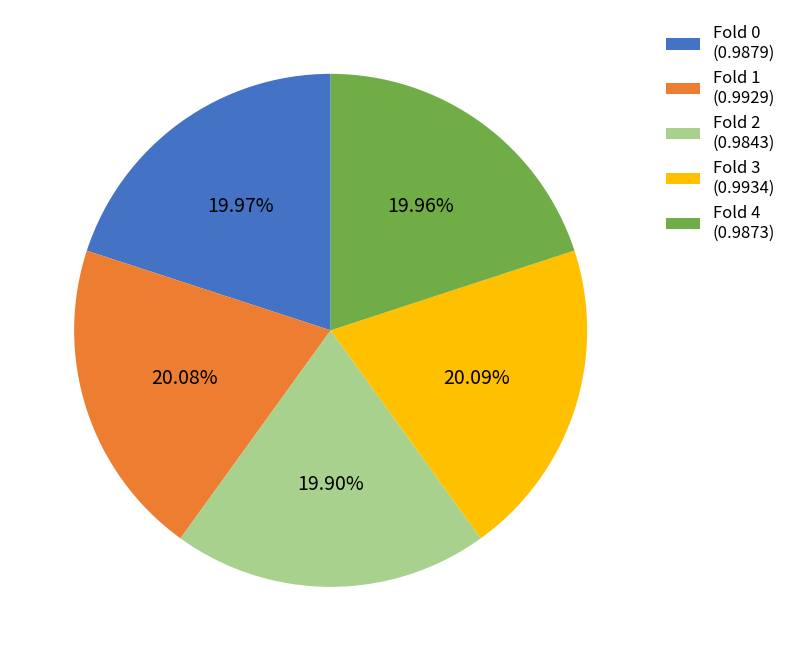

Is the sum of Fold 2 (0.9843) and Fold 4 (0.9873) greater than half?

No